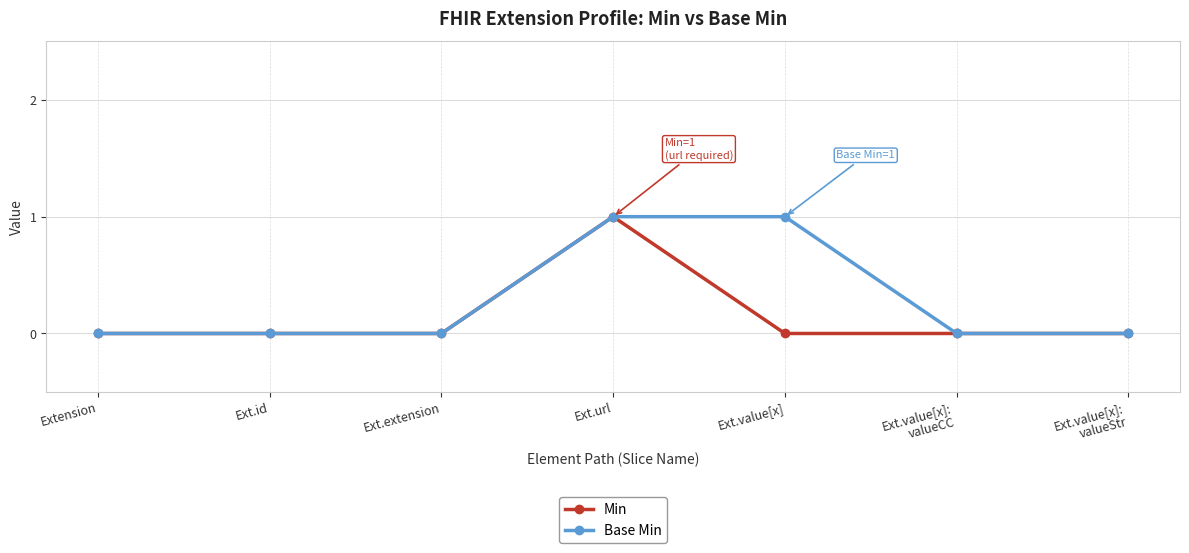

What is the label of the 1st point from the right?

Ext.value[x]:
valueStr